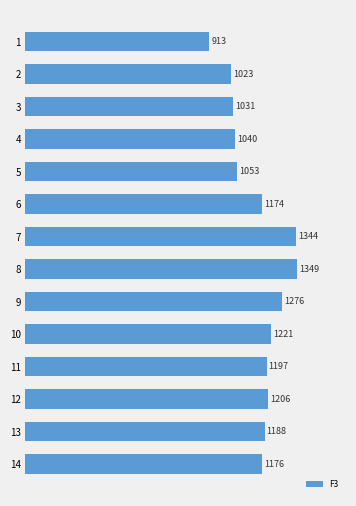

Approximately how many times larger is the value at 10 compared to 1?

1.3